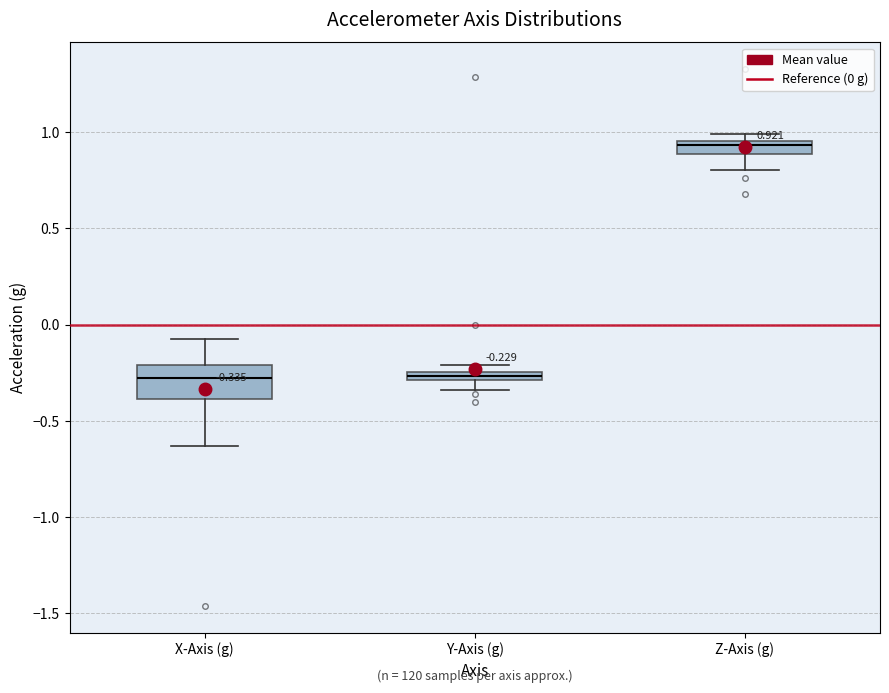

Comparing the boxes themselves (not the whiskers), which one is the tallest?

X-Axis (g)